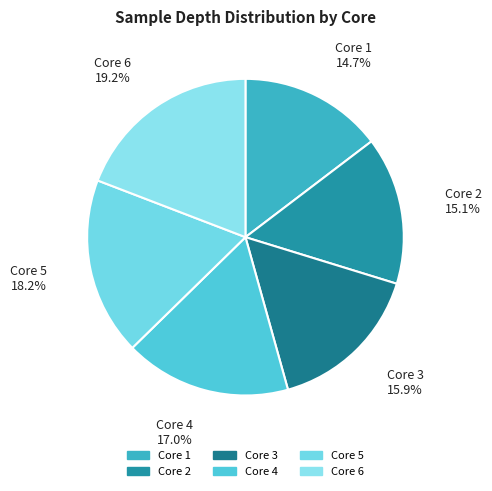

Which category has the biggest portion of the pie?

Core 6